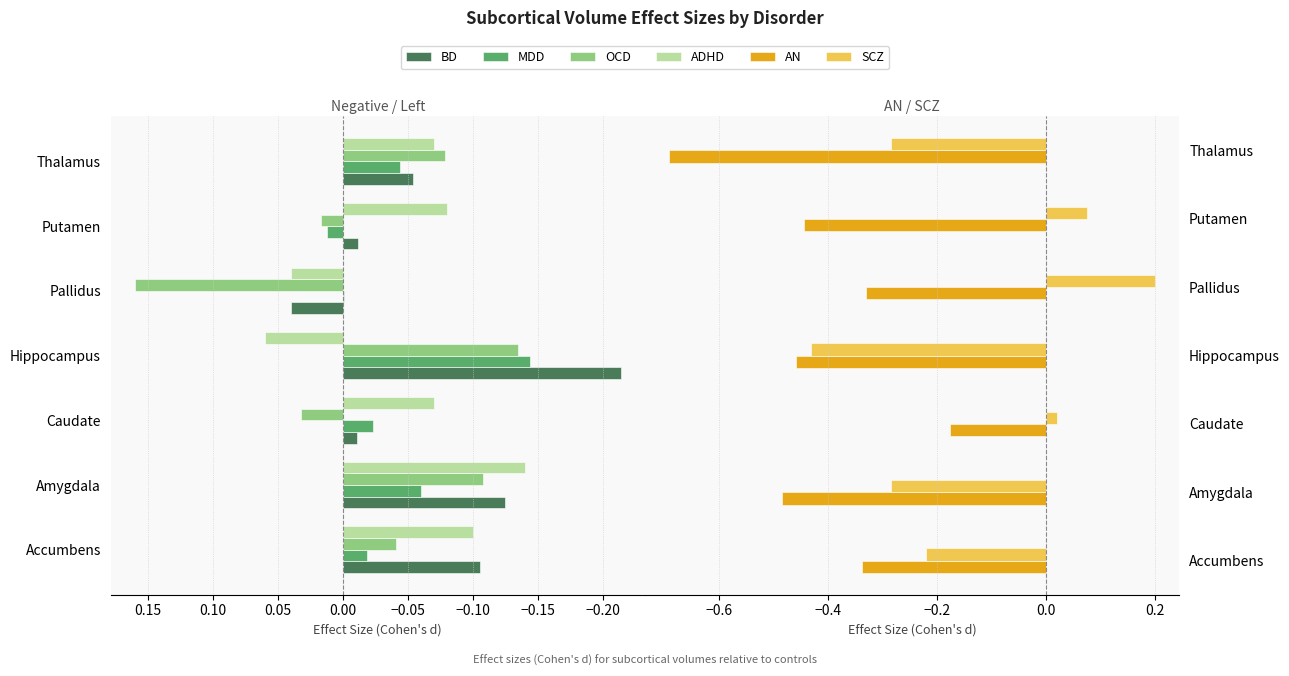

What is the sum of the AN values at Accumbens and Amygdala?

-0.8